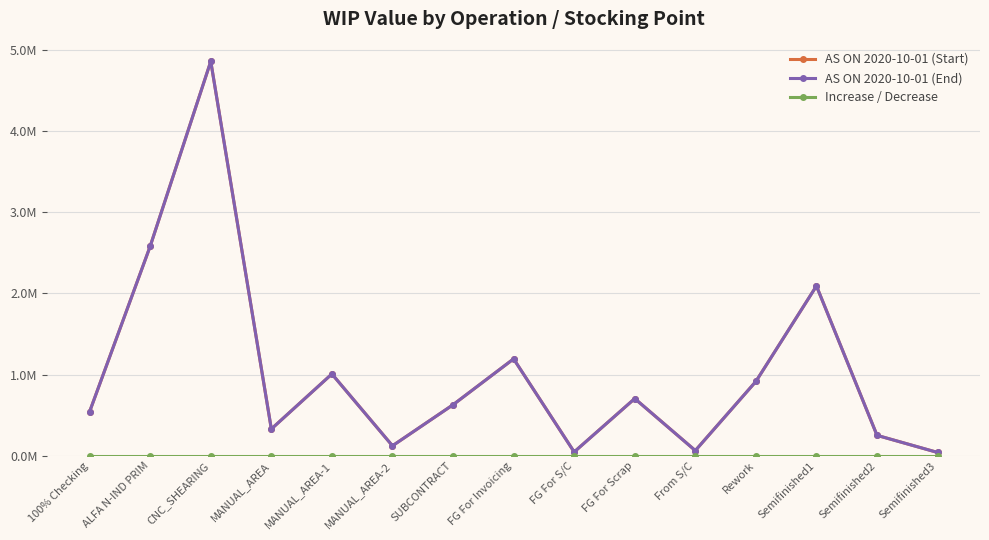

What are all the series names shown in the legend?

AS ON 2020-10-01 (Start), AS ON 2020-10-01 (End), Increase / Decrease